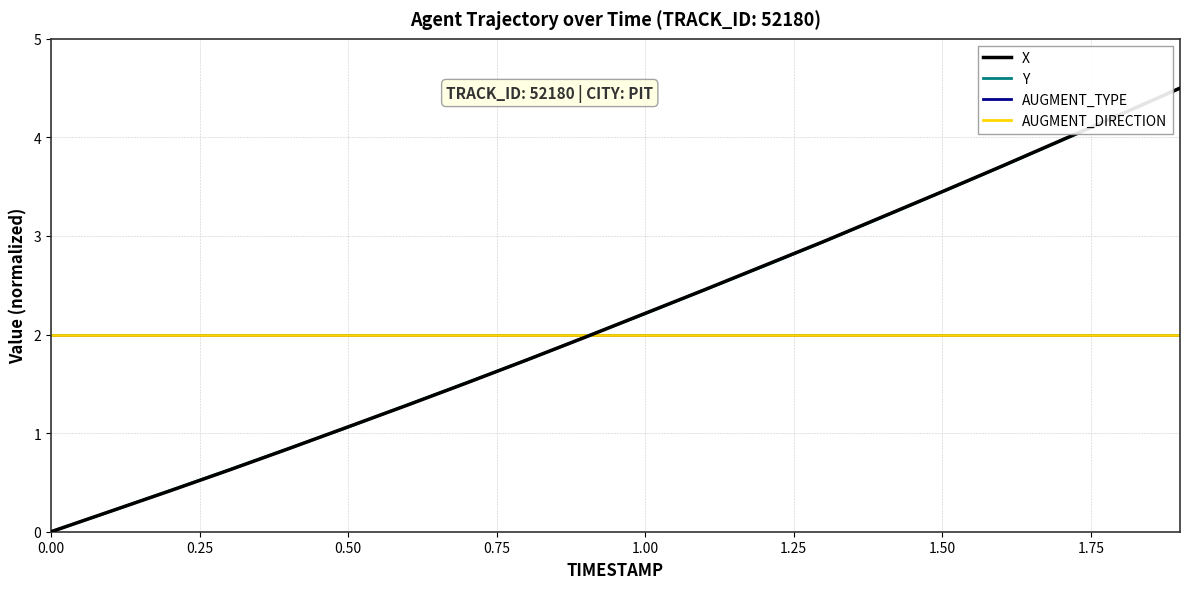

Does the chart have visible grid lines?

Yes